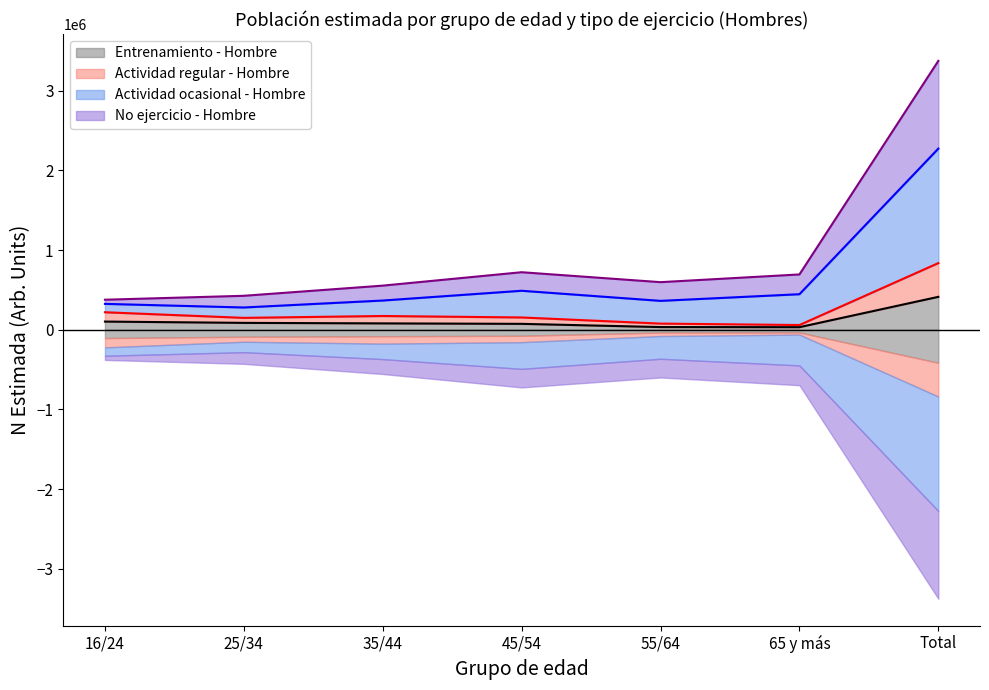

What is the label of the 3rd point from the left?

35/44